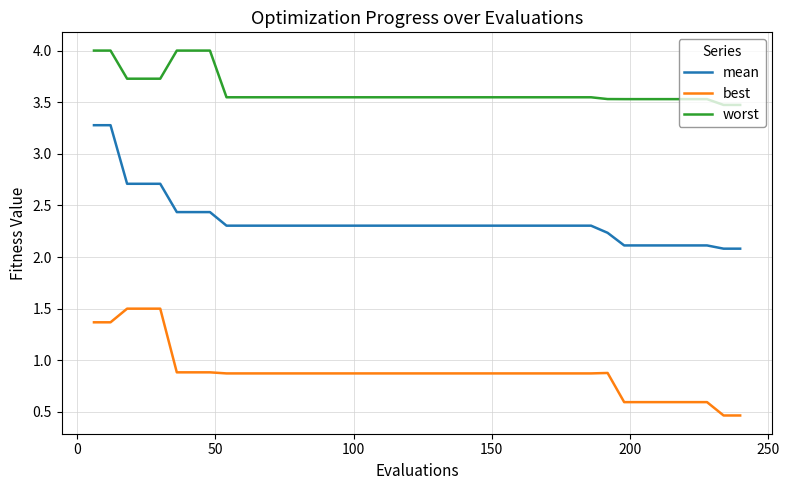

What is the greatest value displayed?

4.0